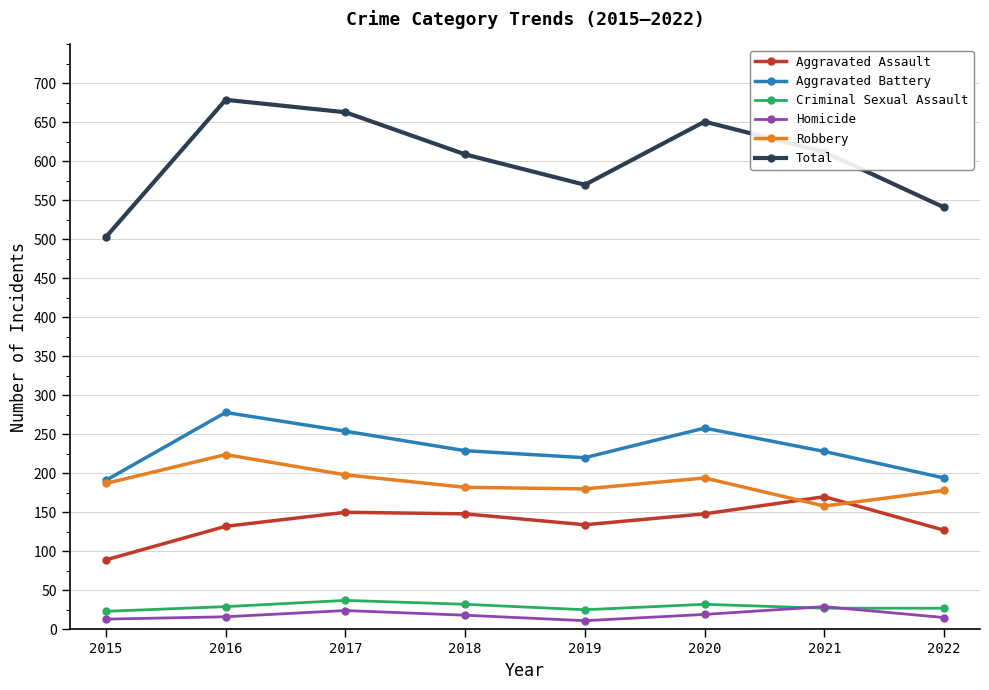

Which series has the largest total across all categories?

Total